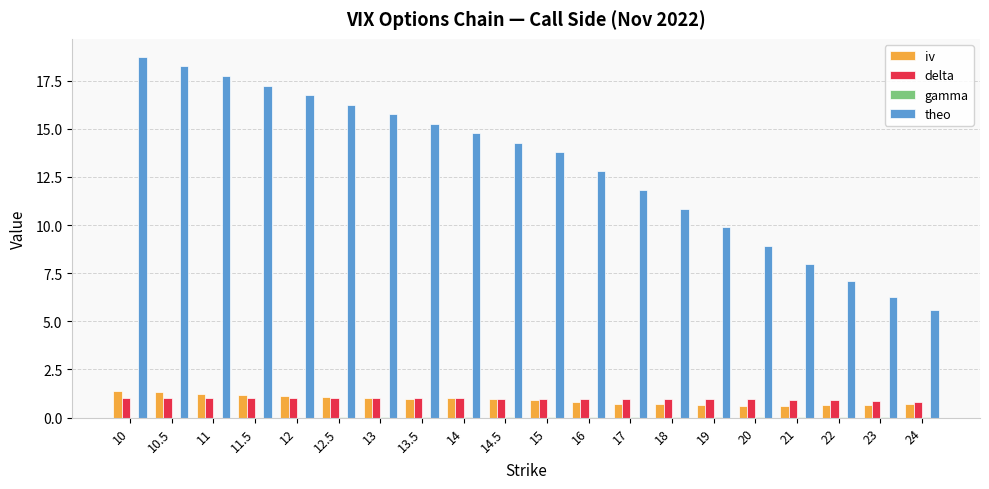

What is the spread (max minus min) of values at 10?

18.7